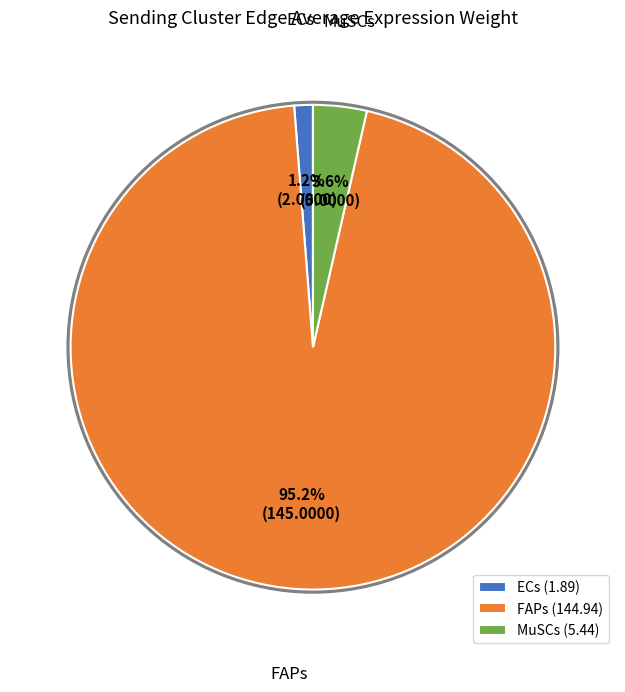

Between FAPs (144.94) and MuSCs (5.44), which is larger?

FAPs (144.94)